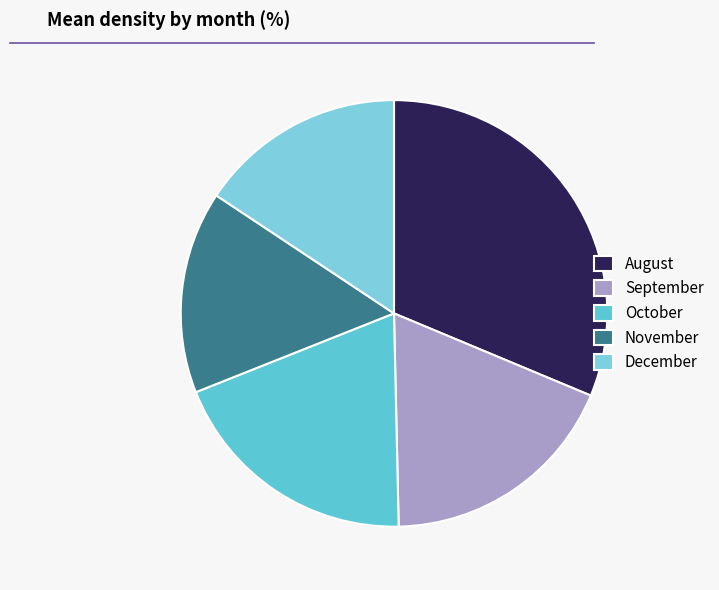

To the nearest percent, what is the combined percentage of October and August?

51%